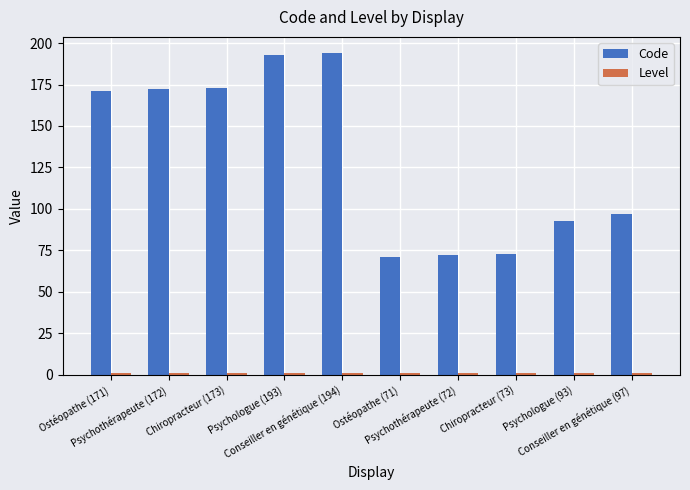

How many series are shown in this chart?

2